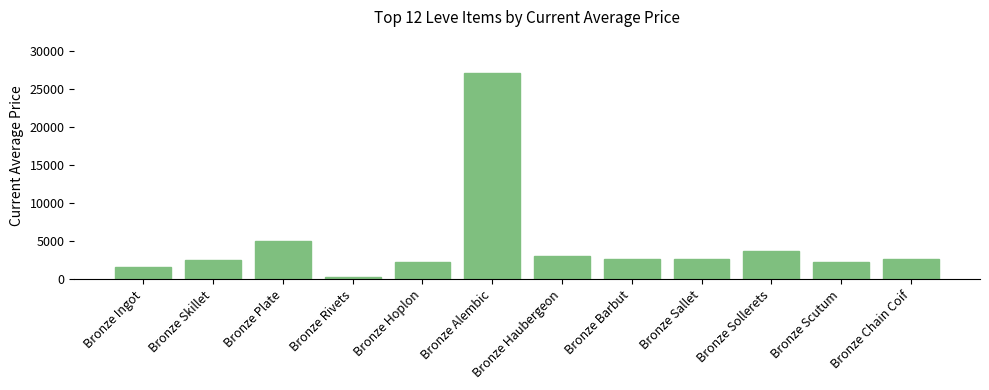

The value at Bronze Barbut is 789.4. True or false?

False